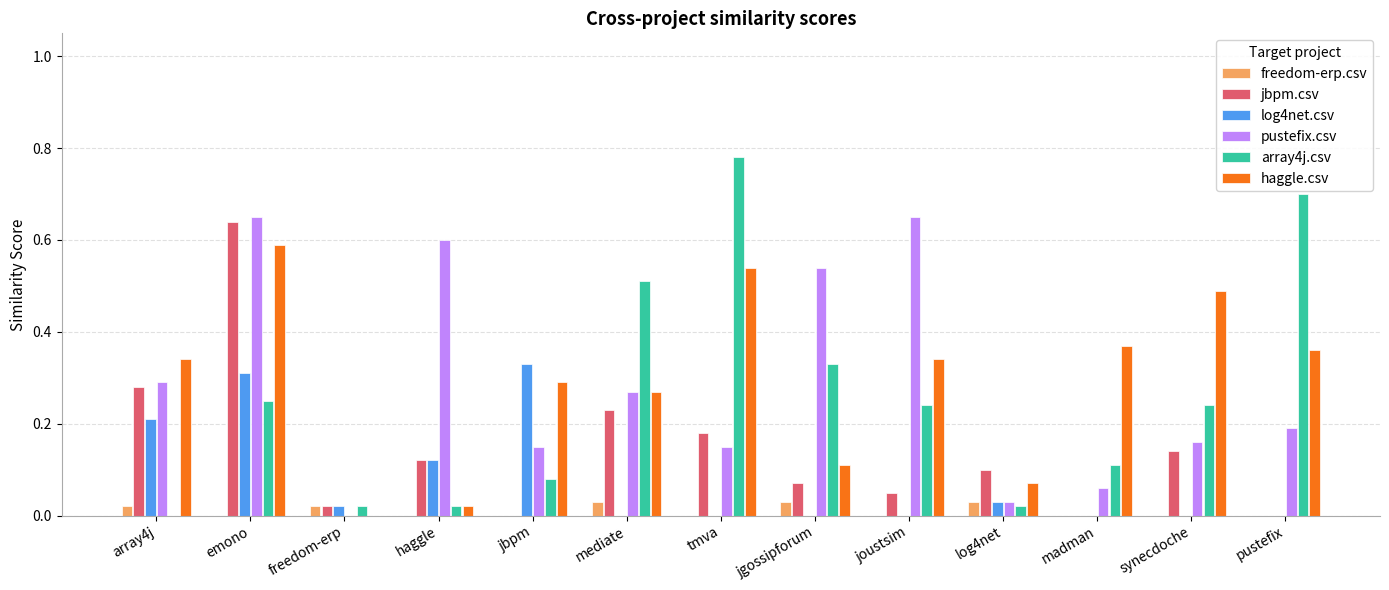

Which category has the highest value in the array4j.csv series?

tmva